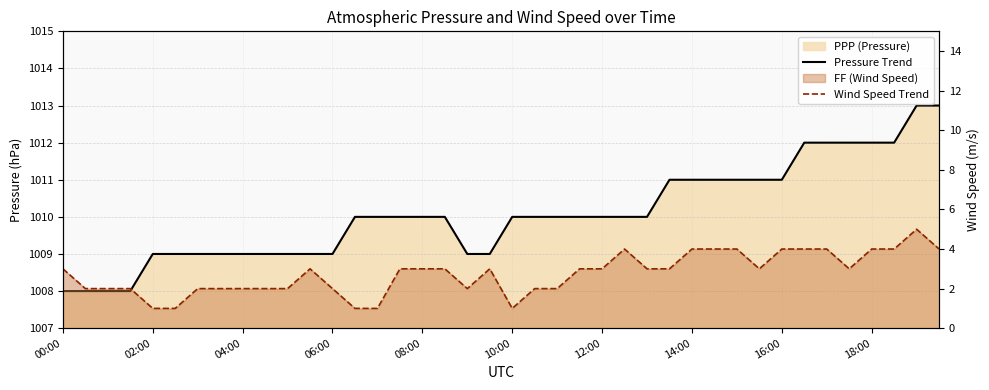

Is it true that Pressure Trend equals 1331 at 35?

False